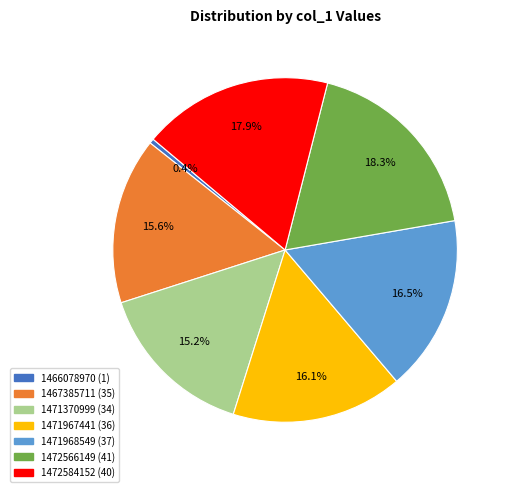

Is there any slice that represents more than half of the pie?

No